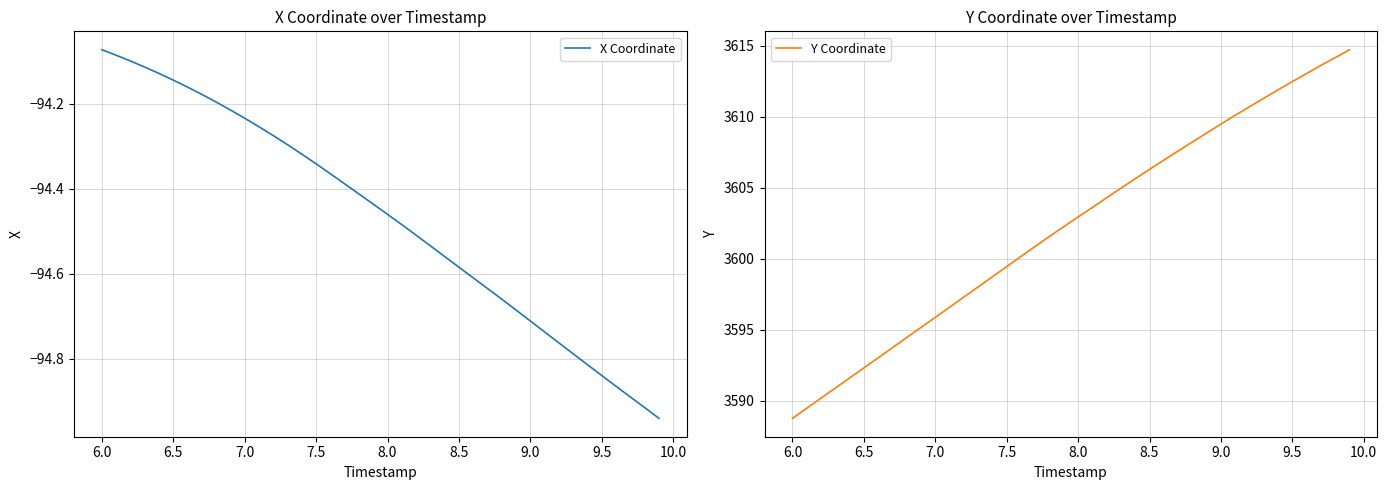

Where is X Coordinate nearest to the value -94?

6.0